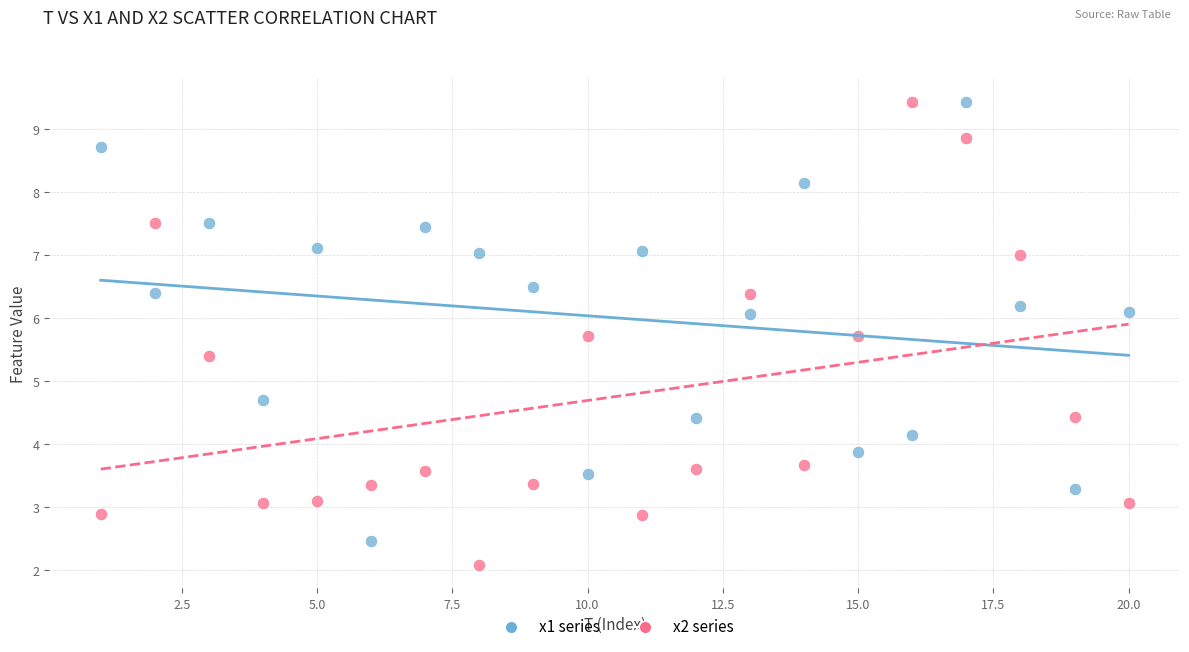

In the x1 series series, what Y value is closest to 5?

4.7